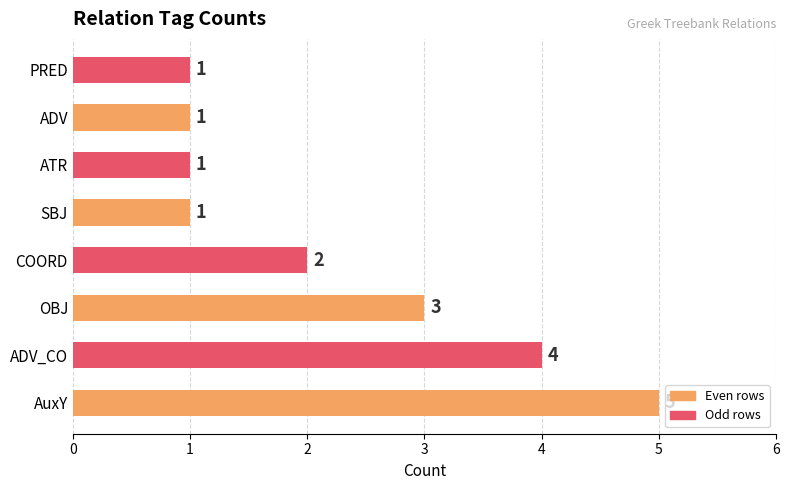

Approximately how many times larger is the value at ADV compared to ATR?

1.0